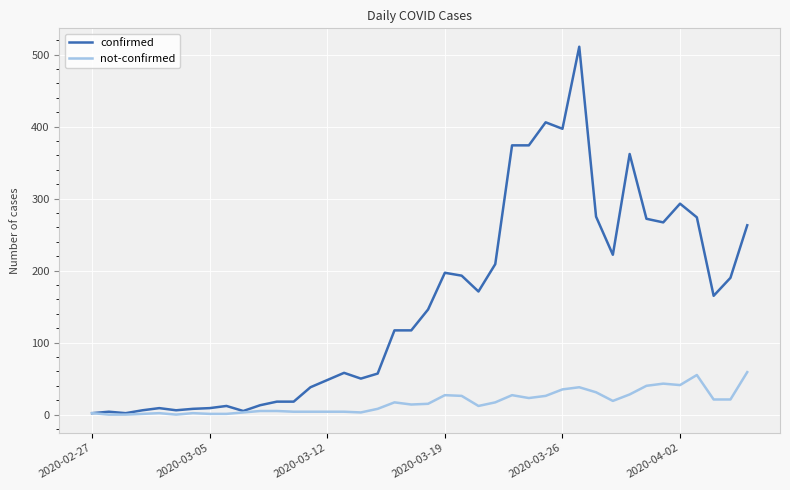

Which series has the widest spread of values?

confirmed